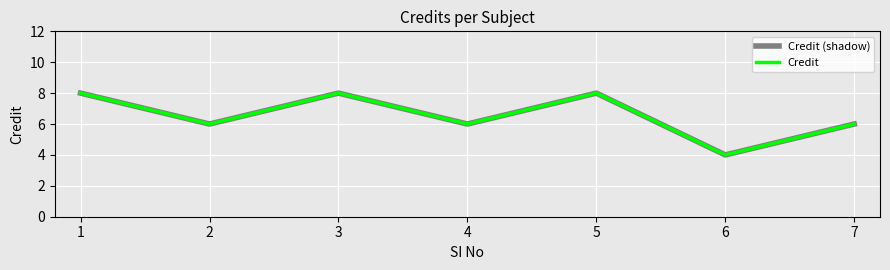

Reading left to right, extract all data points from this chart.

Credit (shadow): 8	6	8	6	8	4	6
Credit: 8	6	8	6	8	4	6